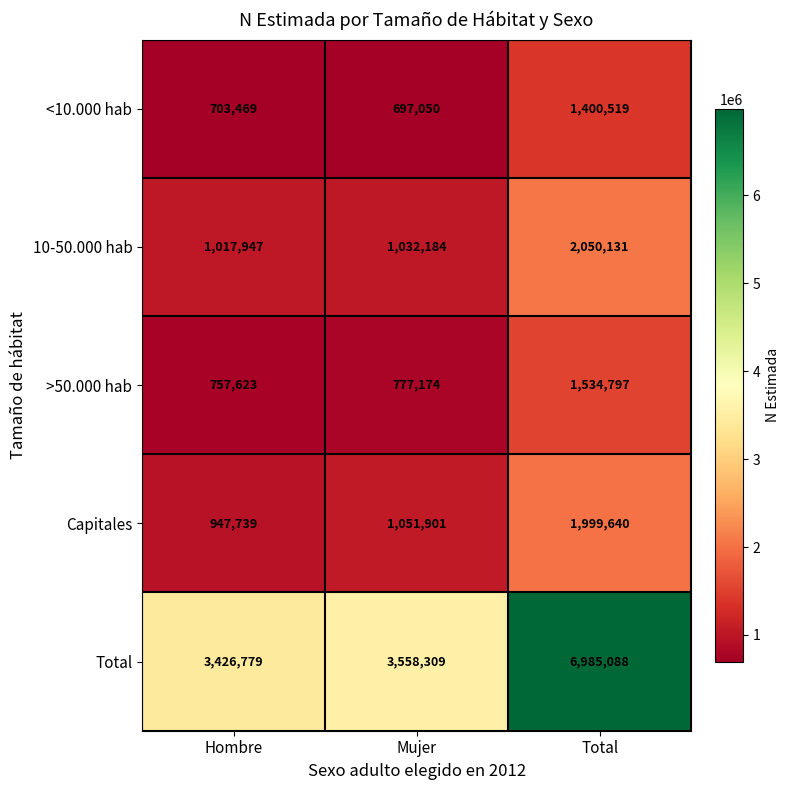

Which category has the highest value across all series?

Total